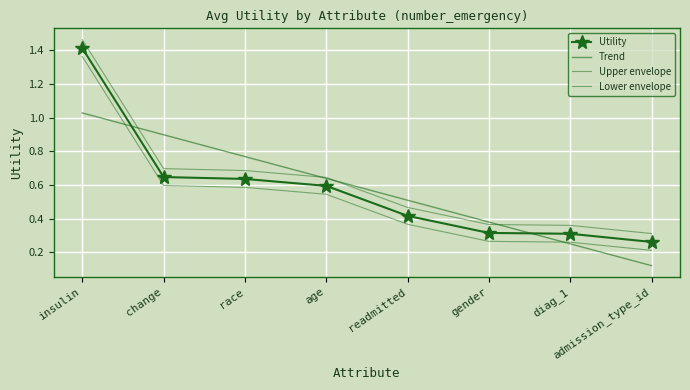

Reading left to right, list all the values displayed in this chart.

Utility: insulin=1.4	change=0.6	race=0.6	age=0.6	readmitted=0.4	gender=0.3	diag_1=0.3	admission_type_id=0.3
Trend: insulin=1.0	change=0.9	race=0.8	age=0.6	readmitted=0.5	gender=0.4	diag_1=0.3	admission_type_id=0.1
Upper envelope: insulin=1.5	change=0.7	race=0.7	age=0.6	readmitted=0.5	gender=0.4	diag_1=0.4	admission_type_id=0.3
Lower envelope: insulin=1.4	change=0.6	race=0.6	age=0.5	readmitted=0.4	gender=0.3	diag_1=0.3	admission_type_id=0.2